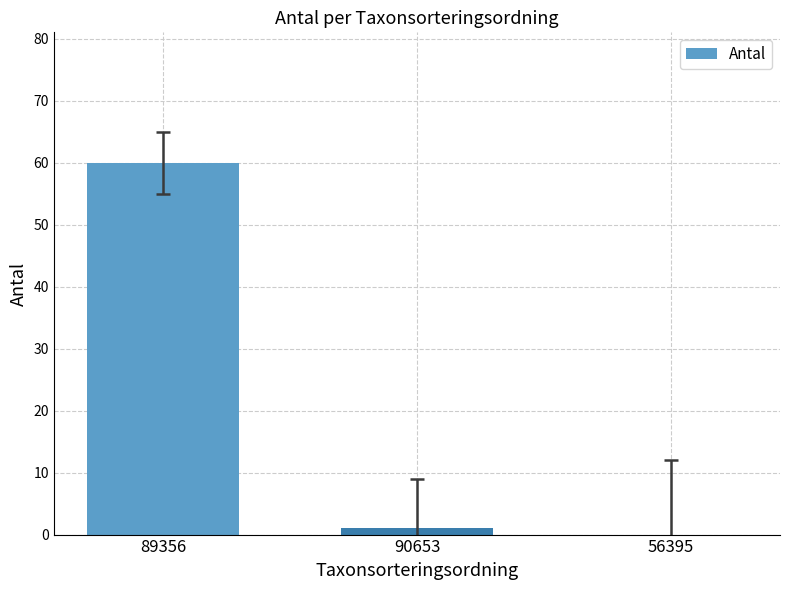

Is it true that the value at 89356 is 30?

False